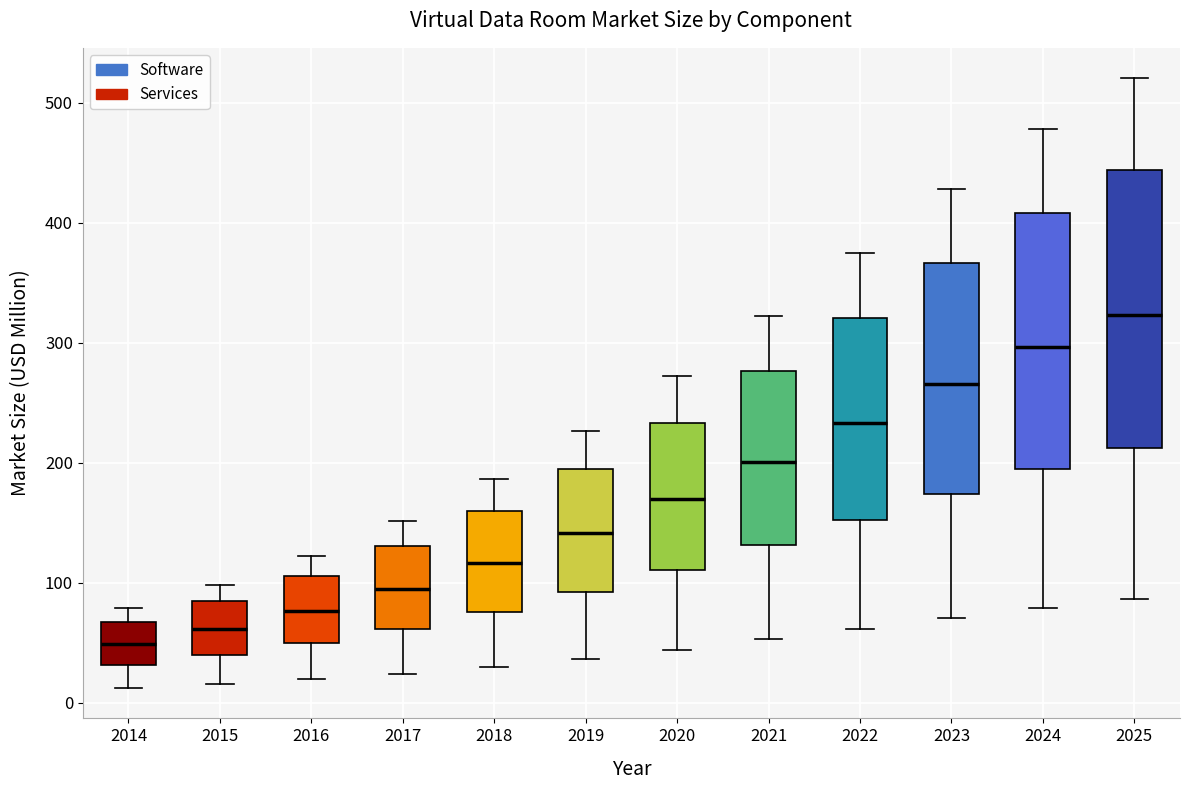

Where does the median line of the box at x = 2019 sit on the y-axis? The values are not printed on the chart, so give them approximately, as read against the axis.

140